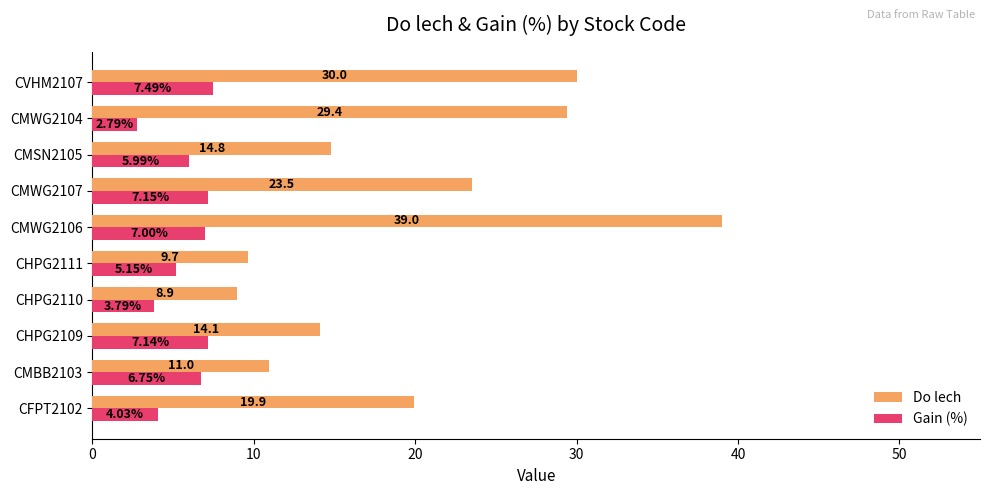

What is the total value across all series at CVHM2107?

37.5